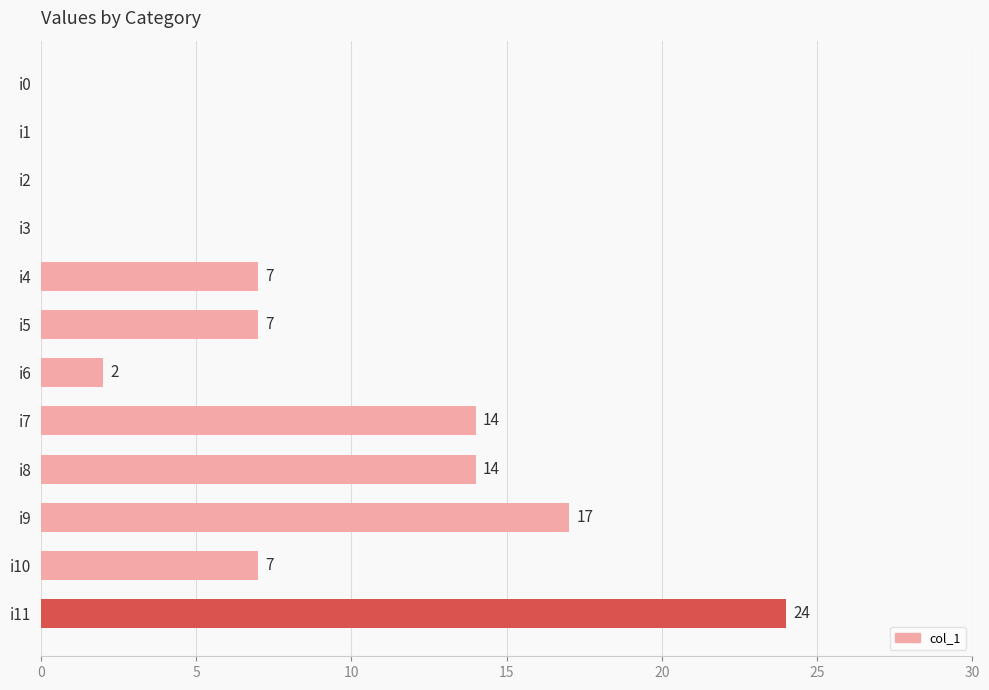

What is the sum of all values?

92